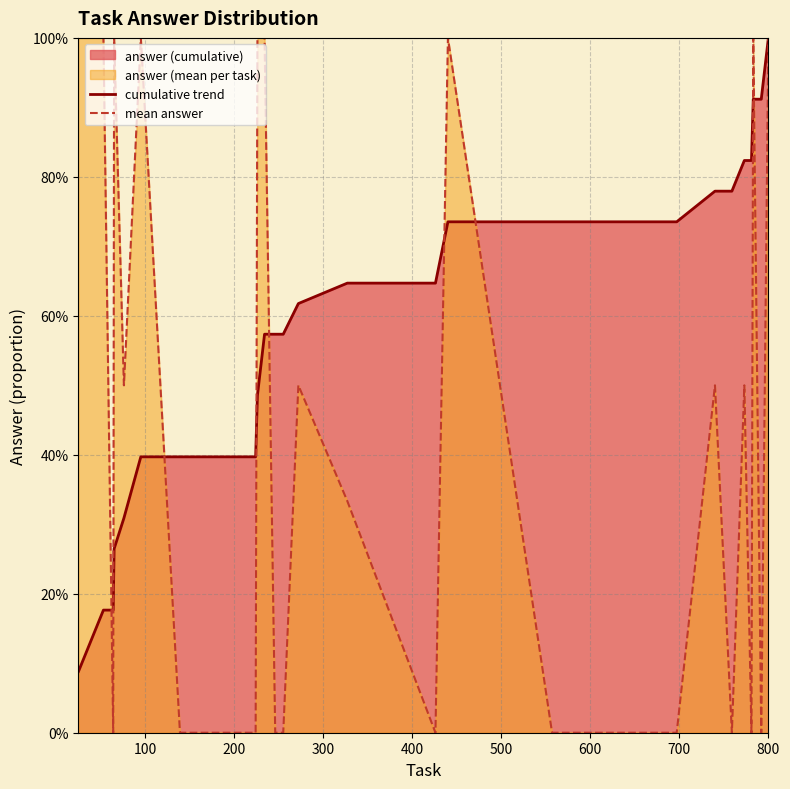

At how many categories does at least one series exceed 0?

29